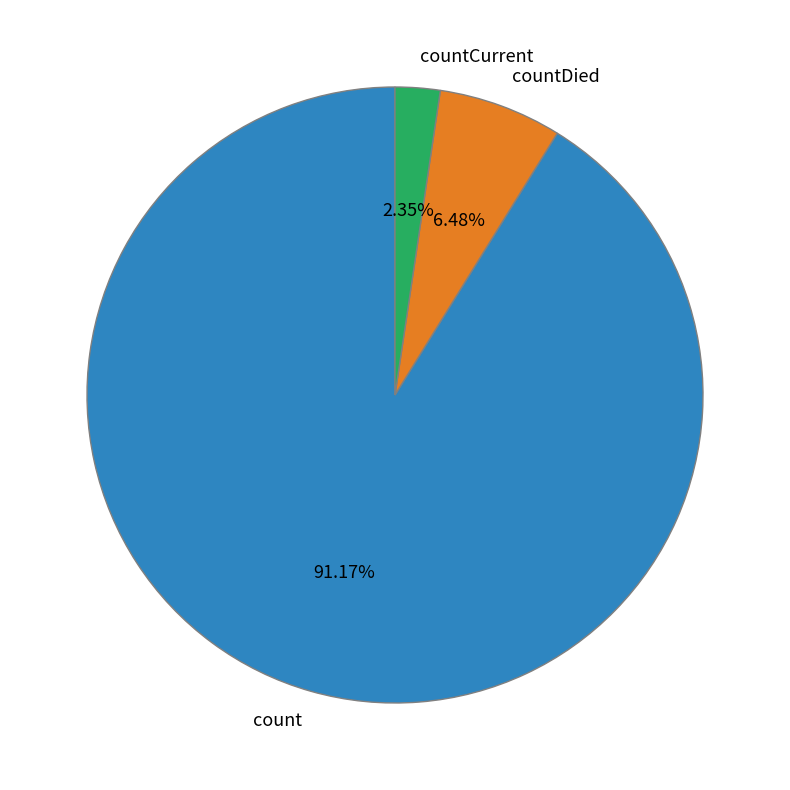

How much of the chart is everything except countDied?

93.5%